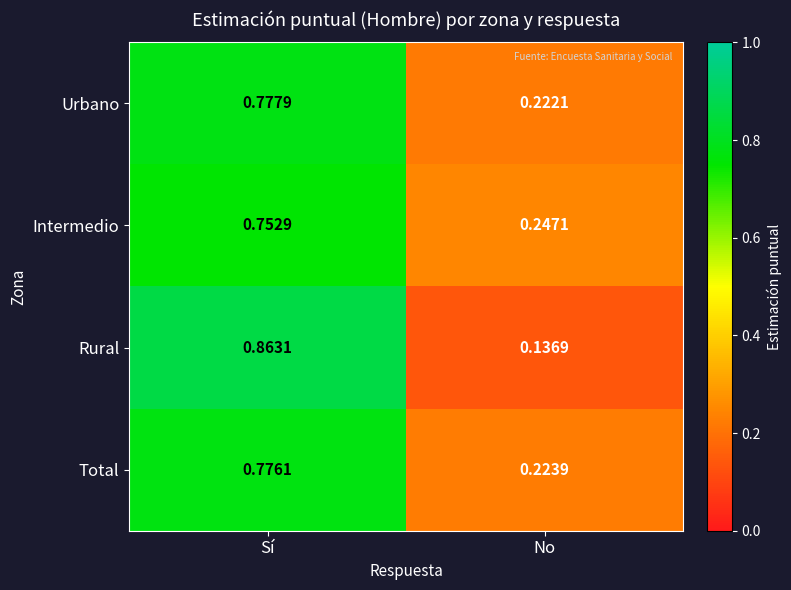

Rank the series at No from lowest to highest value.

Rural, Urbano, Total, Intermedio